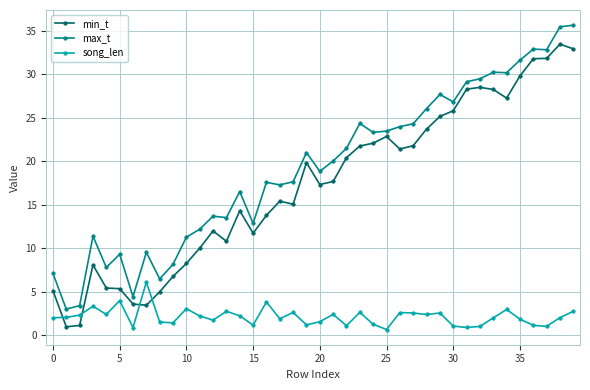

True or false: min_t has more than 2 points higher than both neighbors.

True